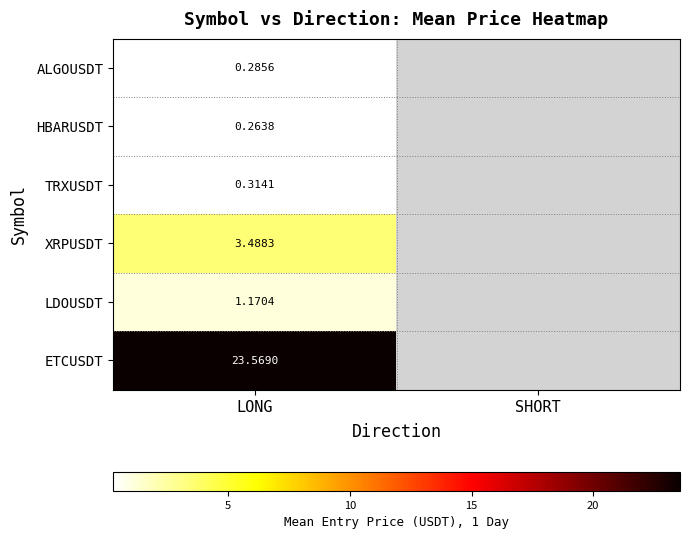

Which has a higher value, SHORT or LONG?

LONG